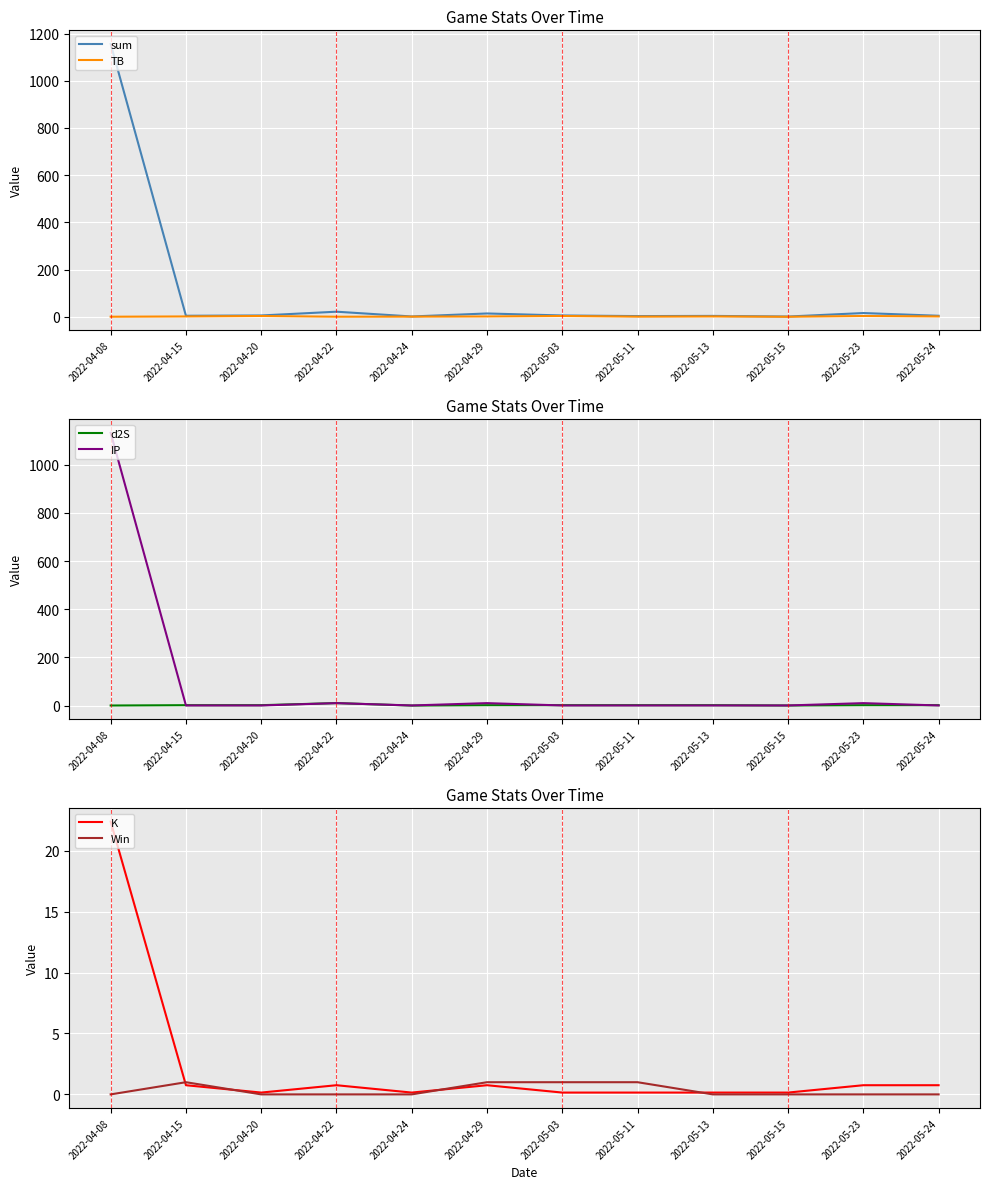

List the labels in order of Win value, largest first.

2022-04-15, 2022-04-29, 2022-05-03, 2022-05-11, 2022-04-08, 2022-04-20, 2022-04-22, 2022-04-24, 2022-05-13, 2022-05-15, 2022-05-23, 2022-05-24